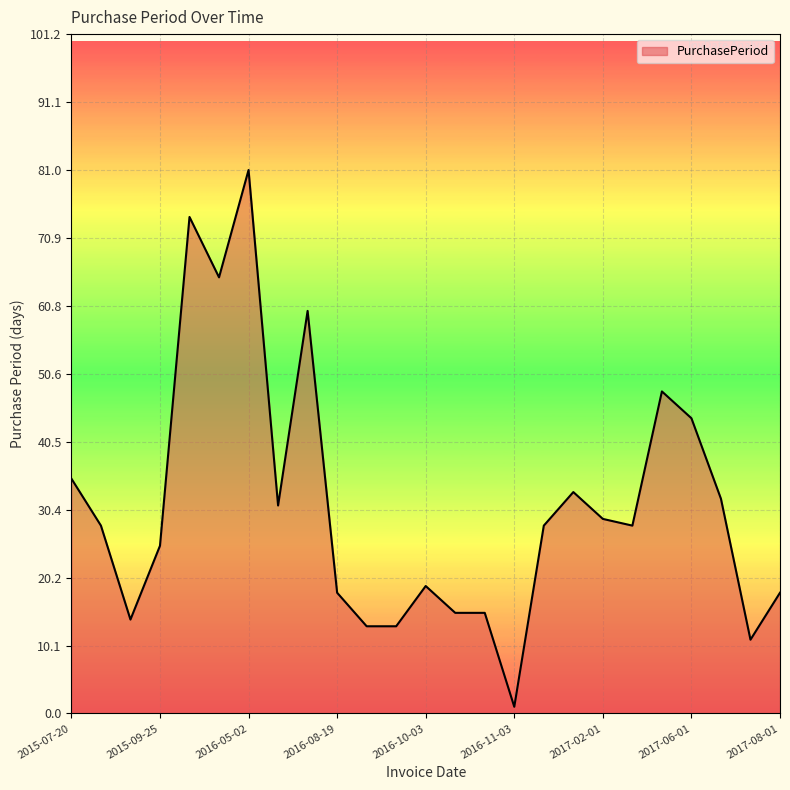

What is the maximum value shown in the chart?

81